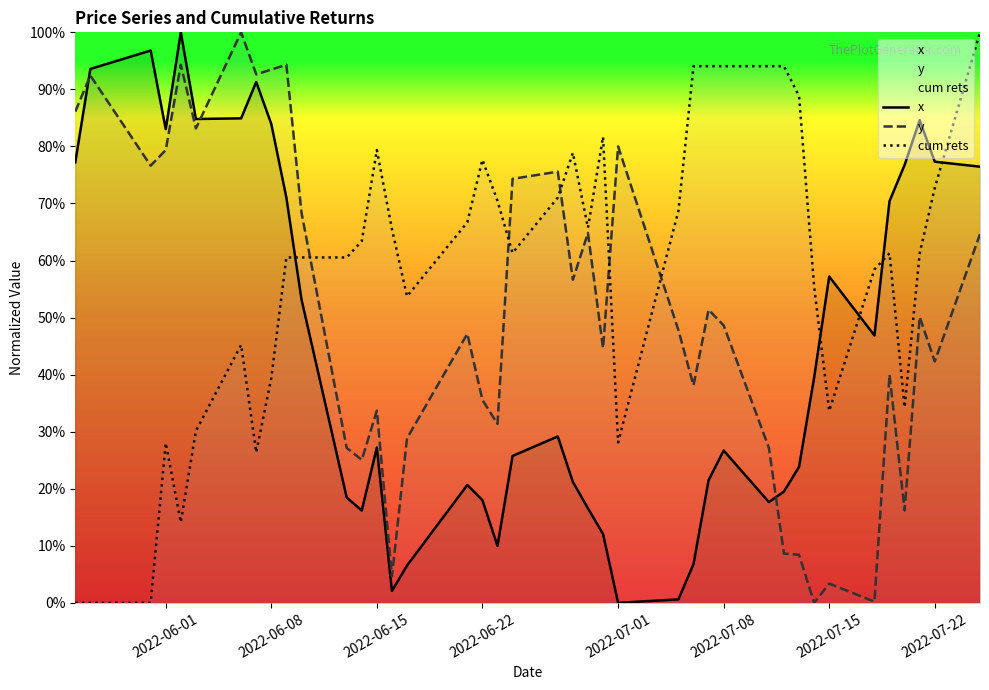

How many values in the y series exceed 0?

39